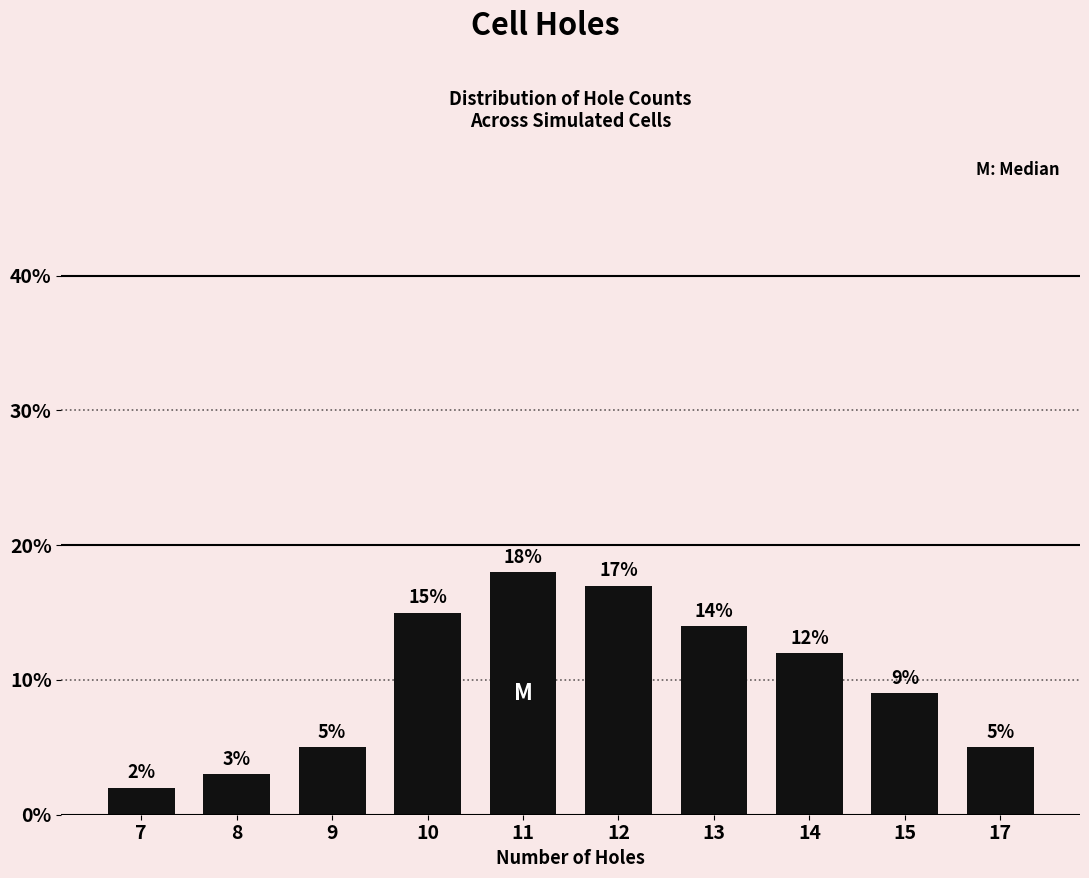

The chart shows a value of 3.0 at 8. True or false?

True